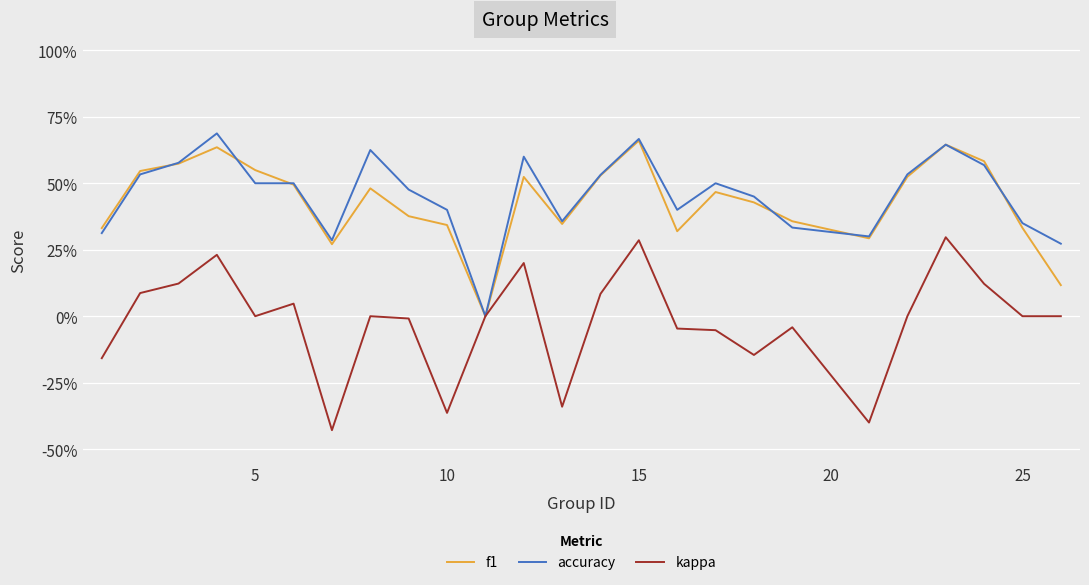

What are all the series names shown in the legend?

f1, accuracy, kappa